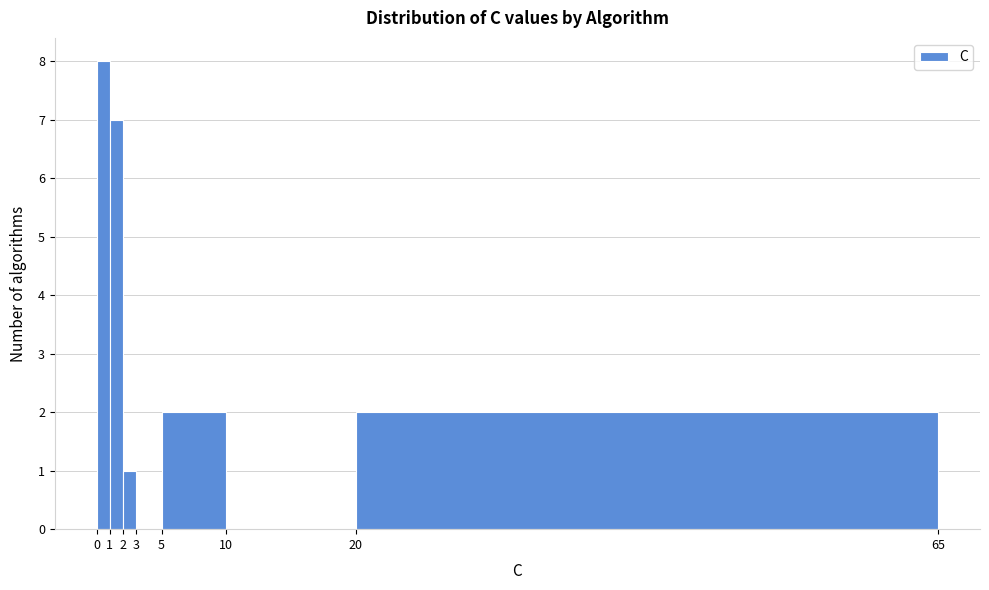

Reading left to right, transcribe this chart: for each bar, give the range it covers on the x-axis and its height. The values are not printed on the chart, so give them approximately, as read against the axis.

0 to 1: 8
1 to 2: 7
2 to 3: 1
3 to 5: 0
5 to 10: 2
10 to 20: 0
20 to 65: 2